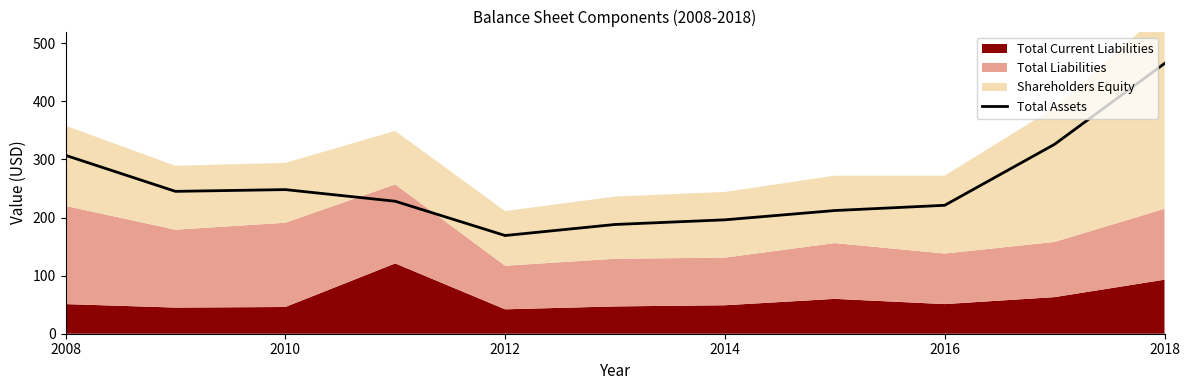

The value of Total Assets at 2016 is 221. True or false?

True